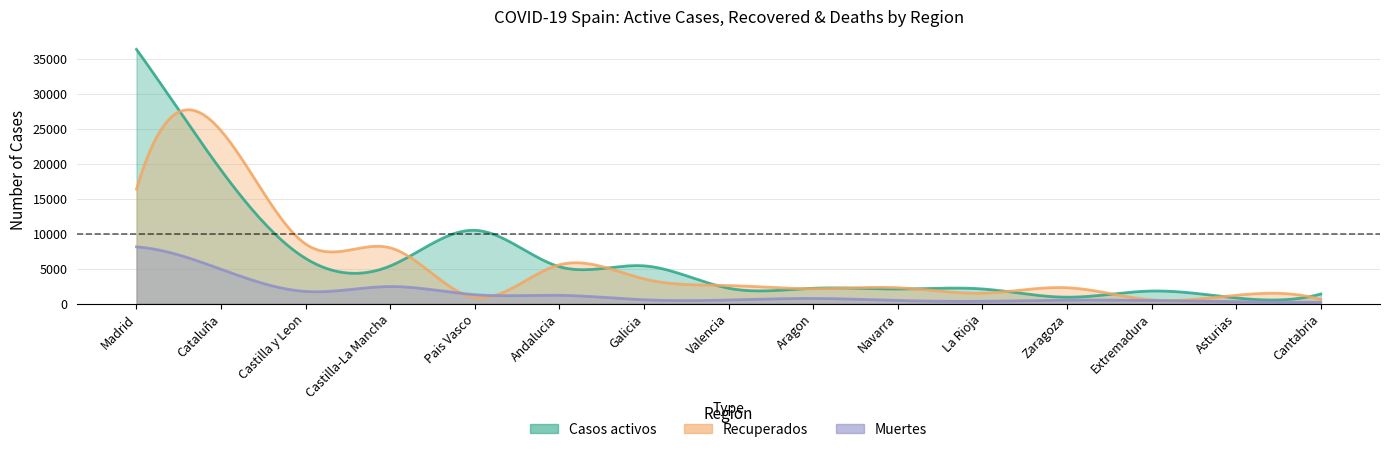

How many categories are shown in the chart?

15